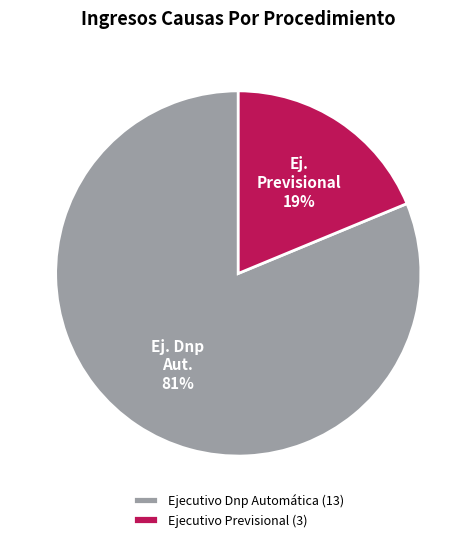

The Ejecutivo Dnp Automática slice represents 81% of the pie. True or false?

True